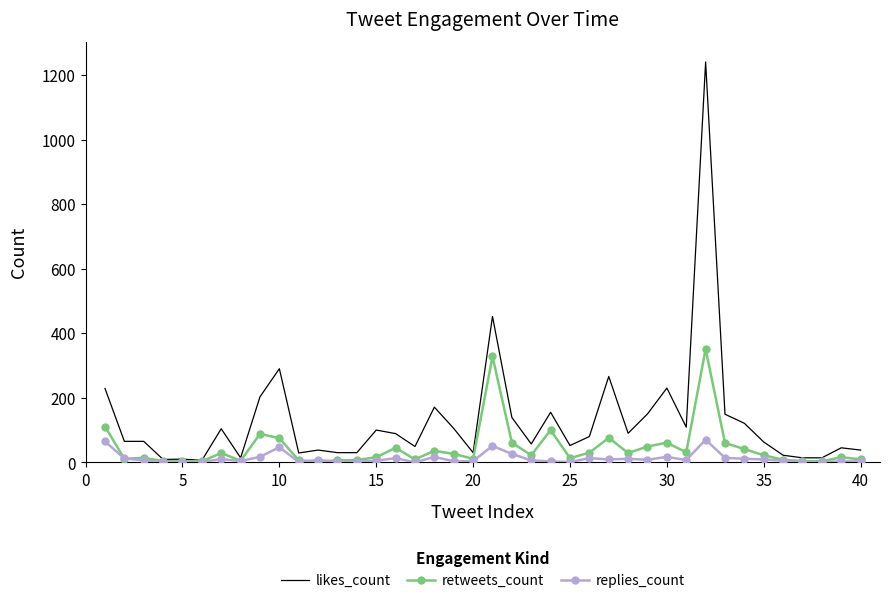

Which series has the largest total across all categories?

likes_count